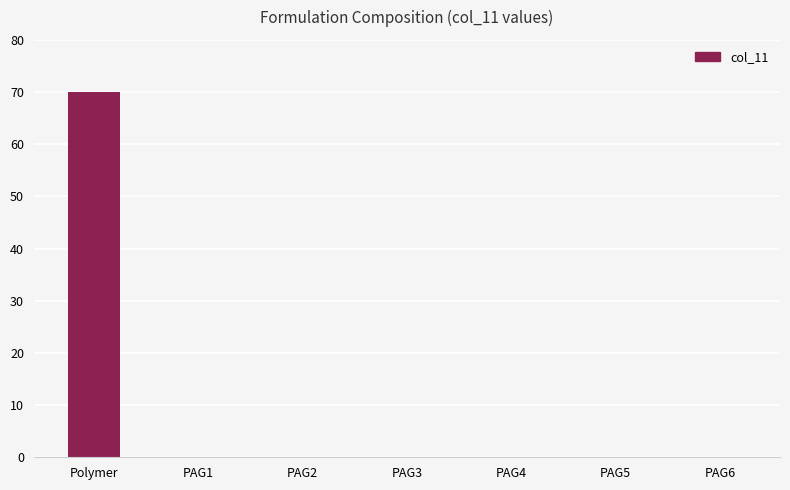

Are the bars horizontal?

No